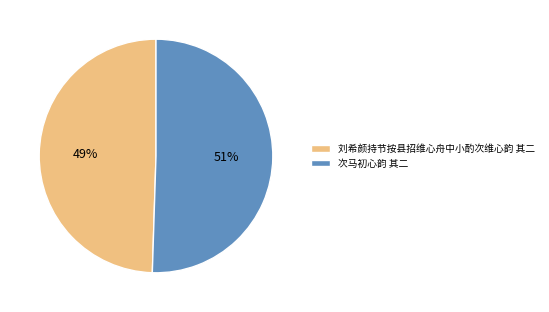

What is the ratio of the value at 刘希颜持节按县招维心舟中小酌次维心韵 其二 to the value at 次马初心韵 其二?

1.0